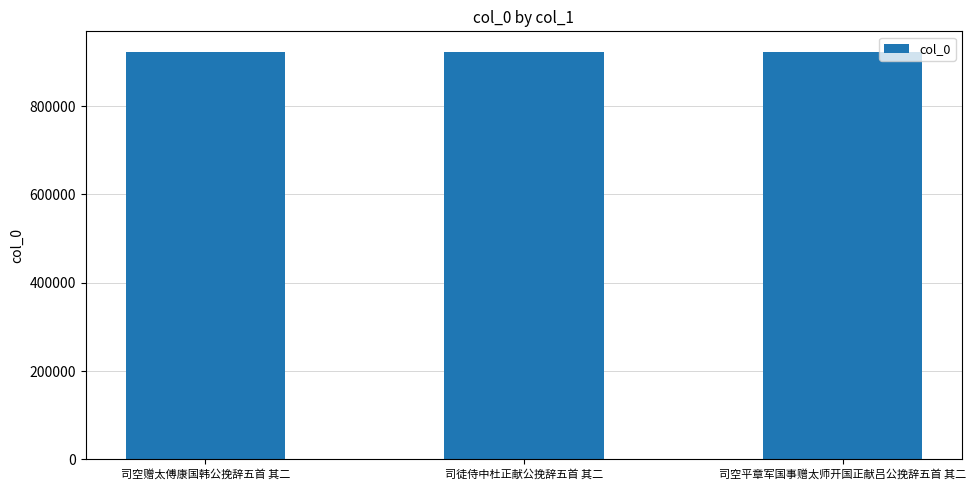

Read the value at 司空赠太傅康国韩公挽辞五首 其二.

922975